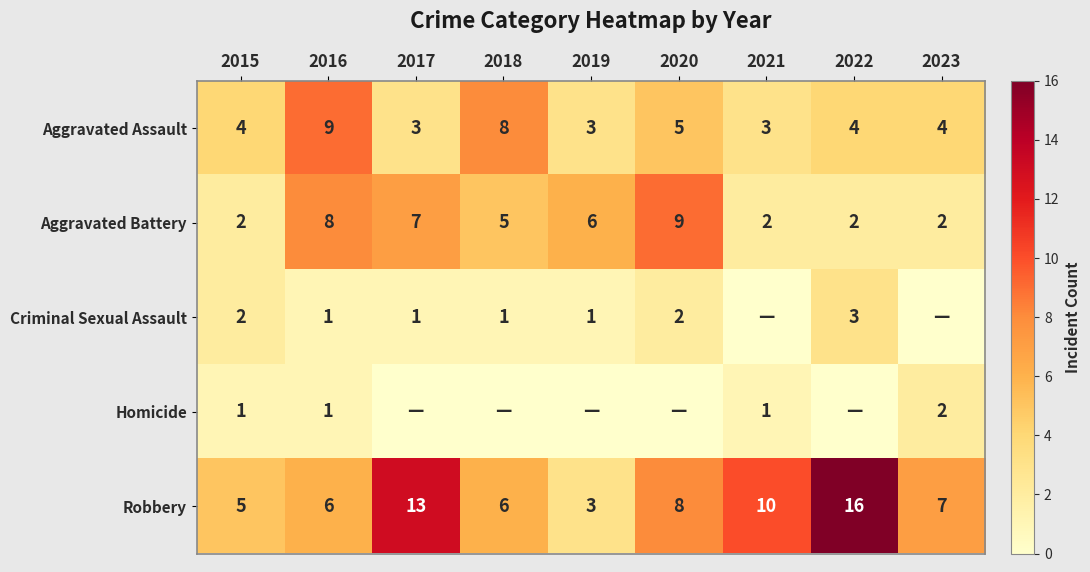

What is the difference between the maximum and minimum values in the Aggravated Battery series?

7